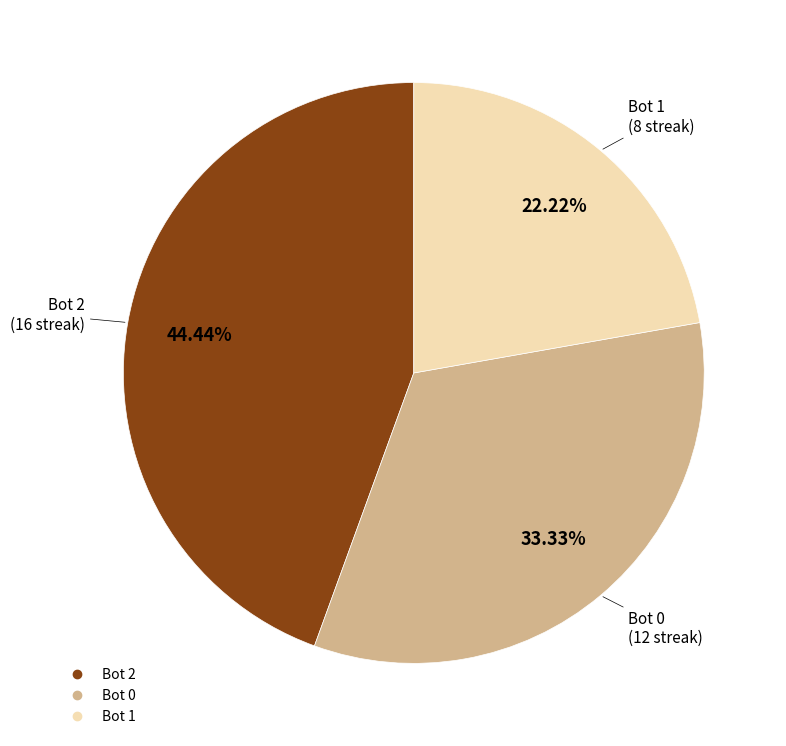

Does any single category account for the majority?

No